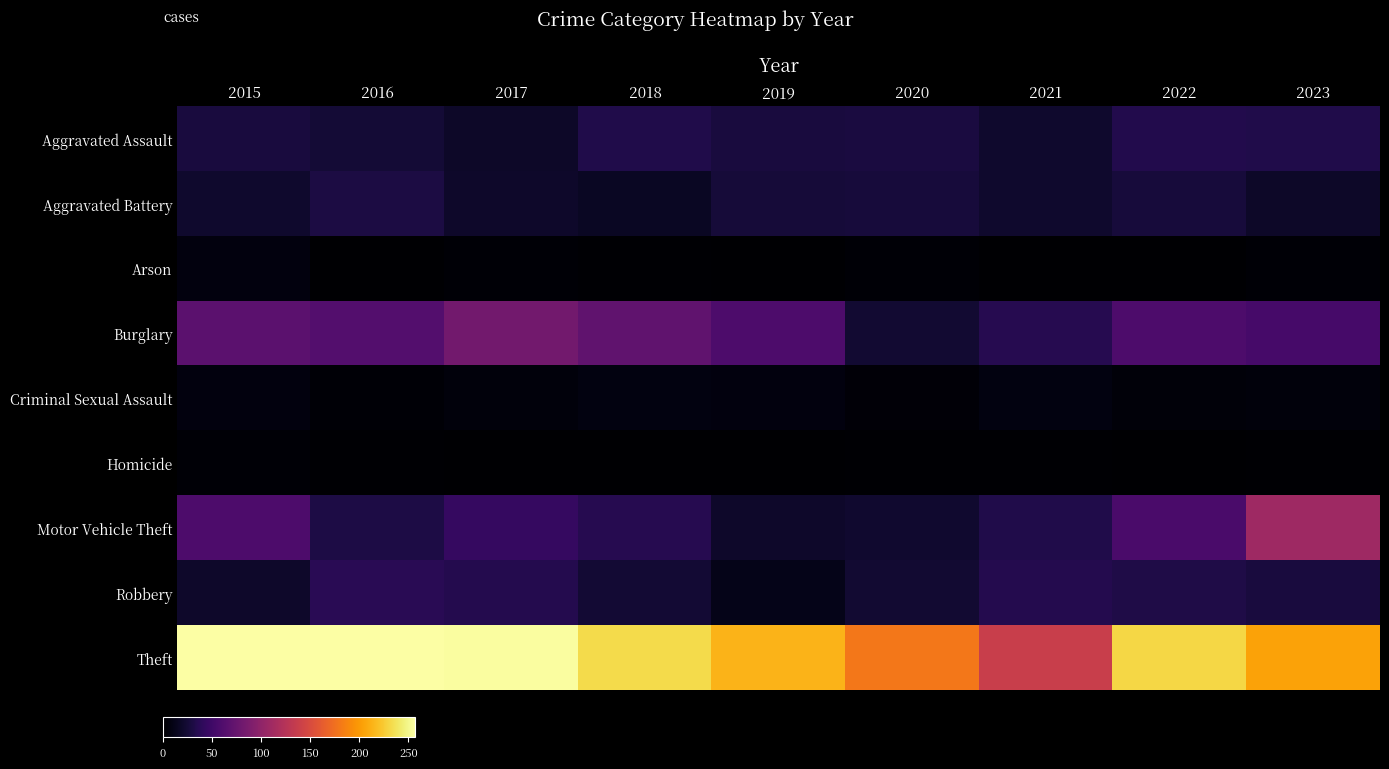

What is the total value across all series at 2023?

460